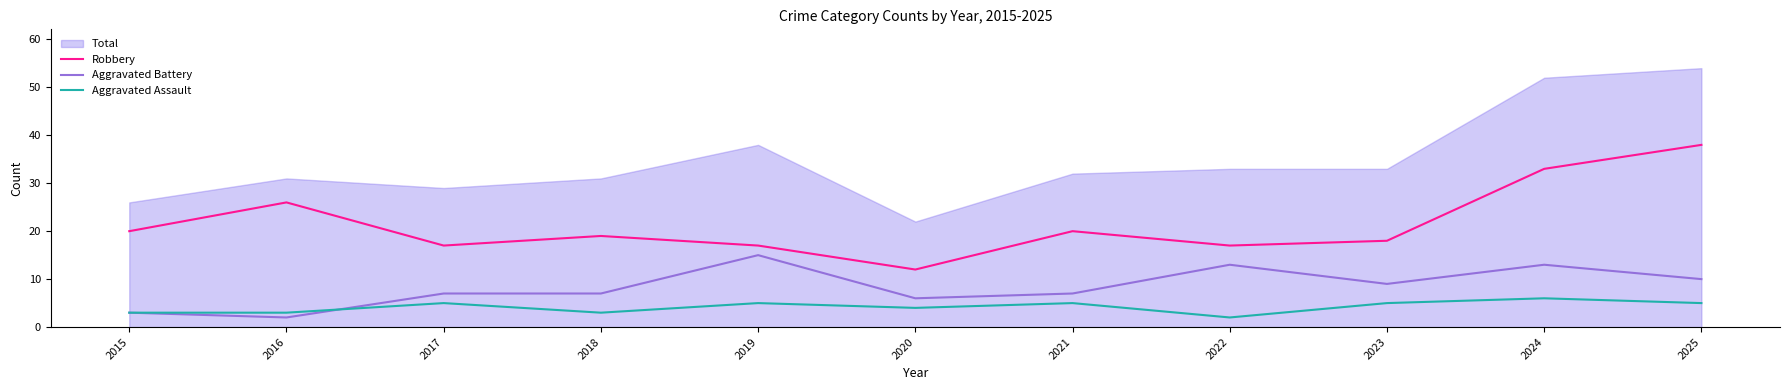

The Robbery series shows 26 at 2016. True or false?

True